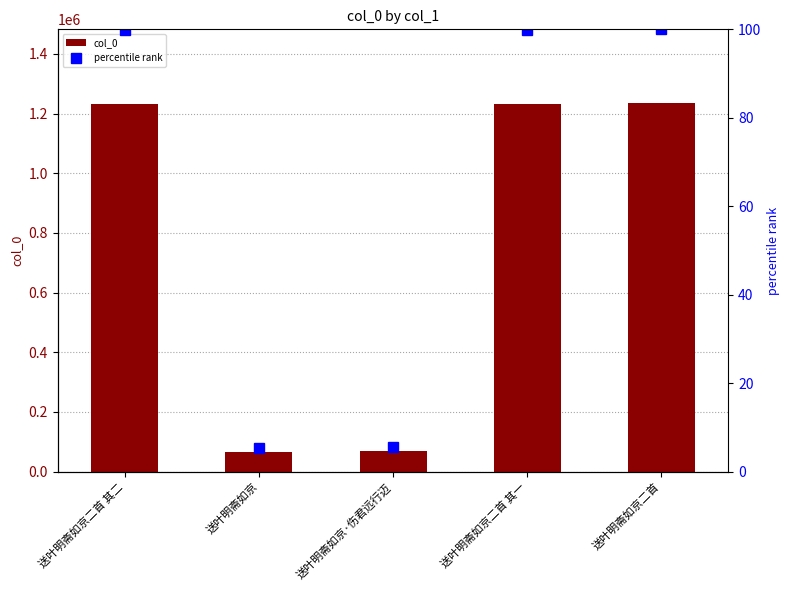

Reading left to right, transcribe all the data shown in this chart.

col_0: 送叶明斋如京二首 其二=1231926.0	送叶明斋如京=64795.0	送叶明斋如京·伤君远行迈=67773.0	送叶明斋如京二首 其一=1231925.0	送叶明斋如京二首=1235127.0
percentile rank: 送叶明斋如京二首 其二=99.7	送叶明斋如京=5.2	送叶明斋如京·伤君远行迈=5.5	送叶明斋如京二首 其一=99.7	送叶明斋如京二首=100.0